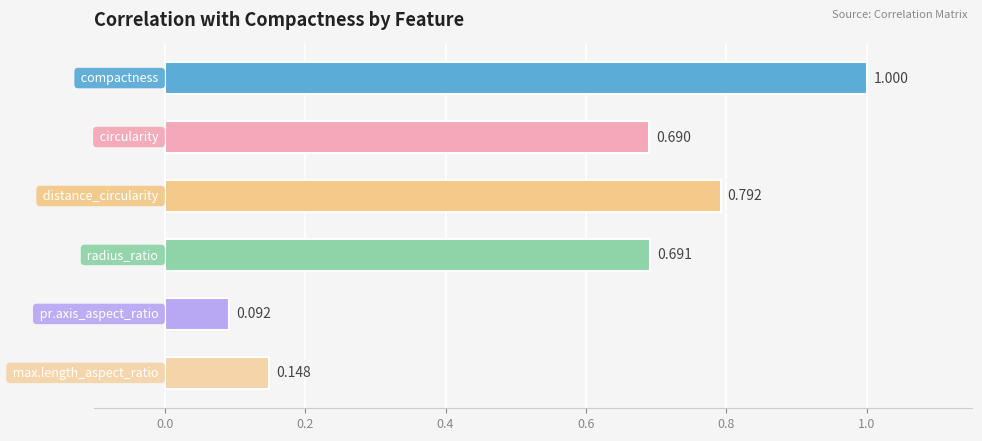

Count the number of data series in this chart.

1